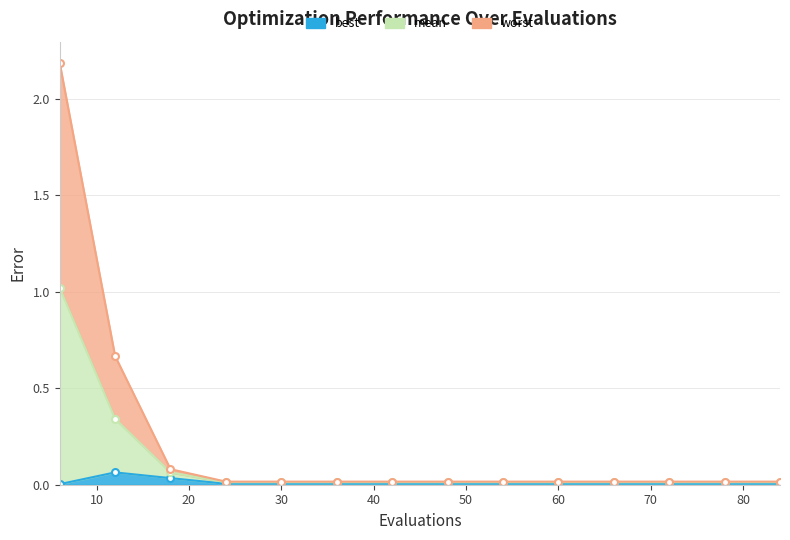

Which series has the largest total across all categories?

worst